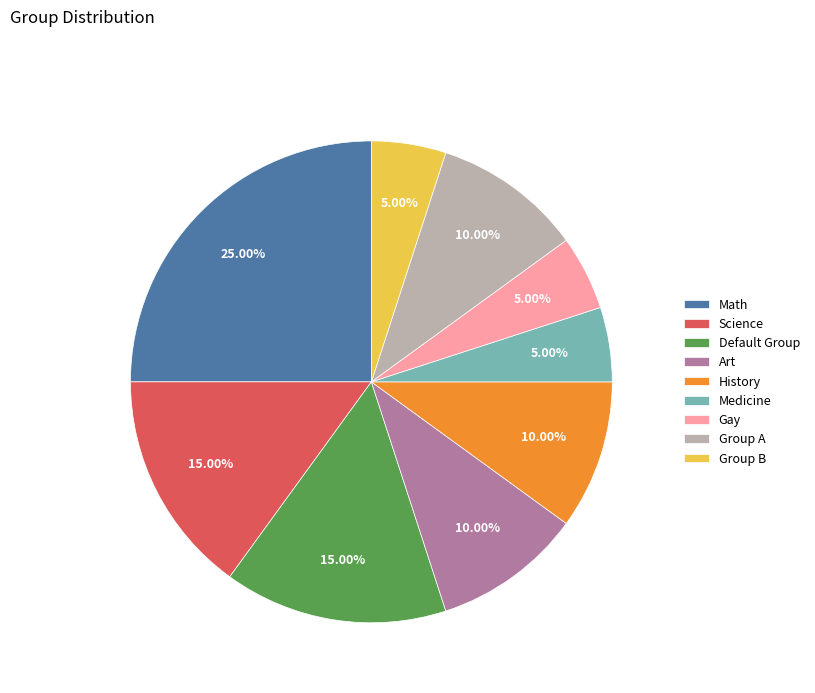

Is the sum of Group A and History greater than half?

No